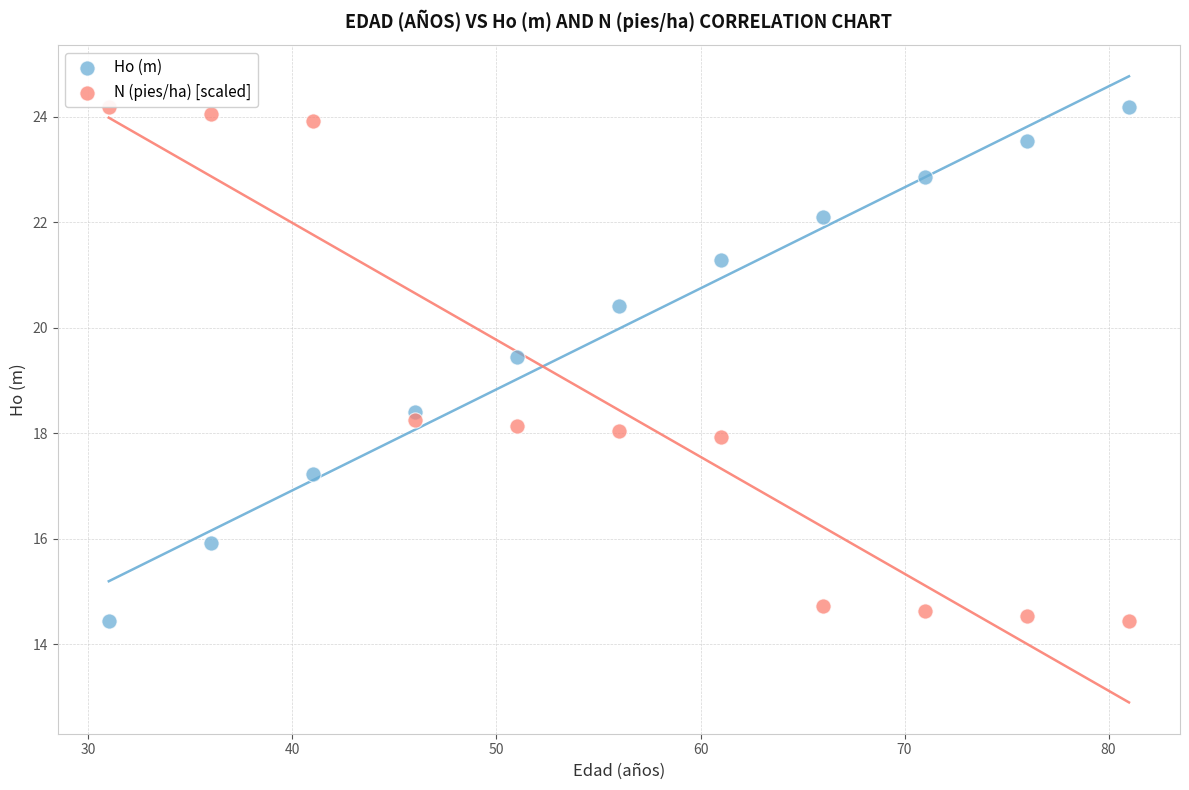

What is the X range (max minus min) for the scatter plot?

50.0